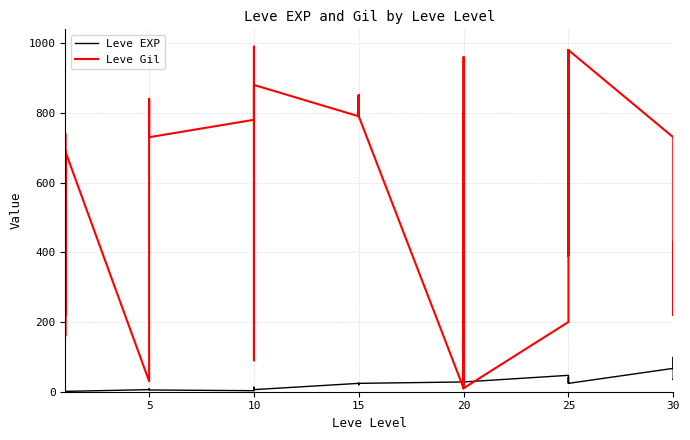

Rank the series by their maximum value, from highest to lowest.

Leve Gil, Leve EXP